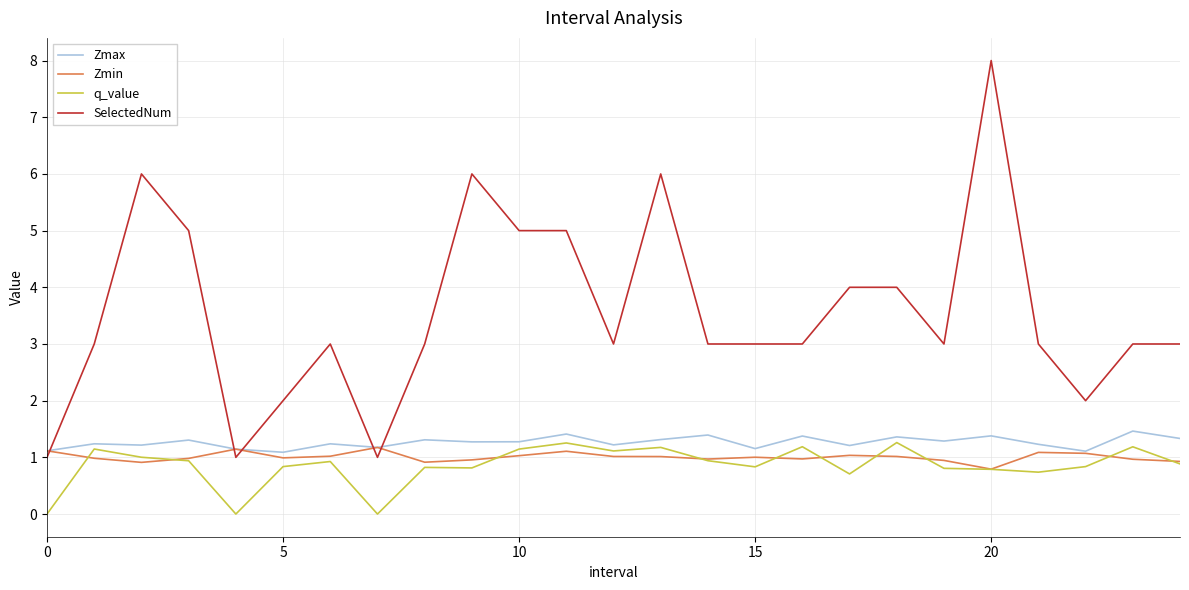

Which series has the widest spread of values?

SelectedNum